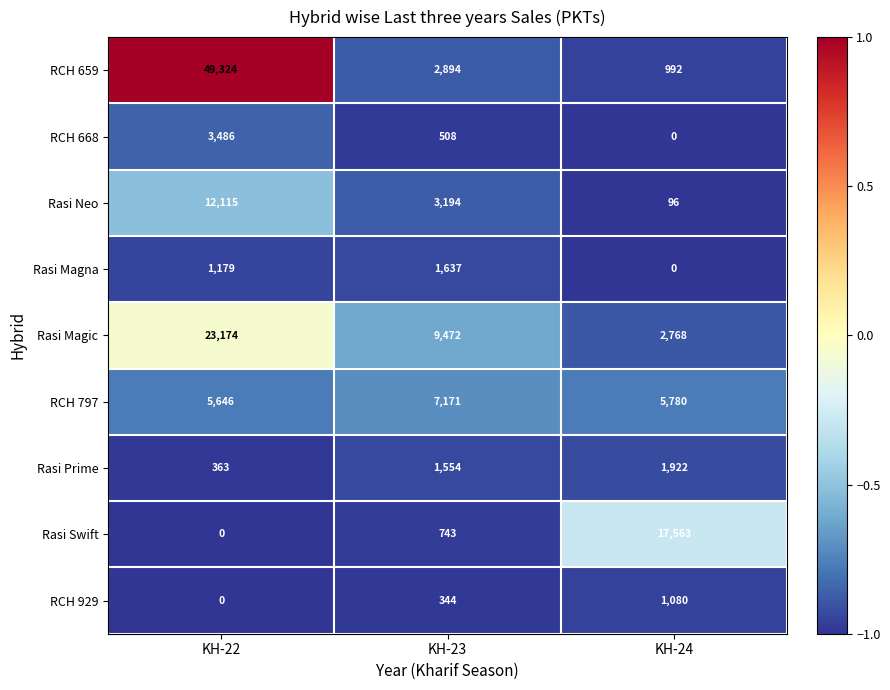

Between KH-22 and KH-24, which series saw the biggest shift?

RCH 659